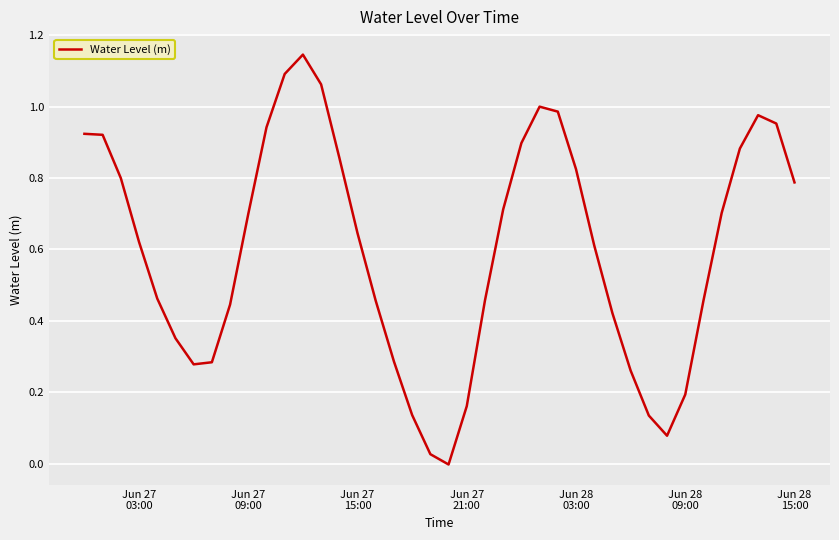

Does the chart have visible grid lines?

Yes